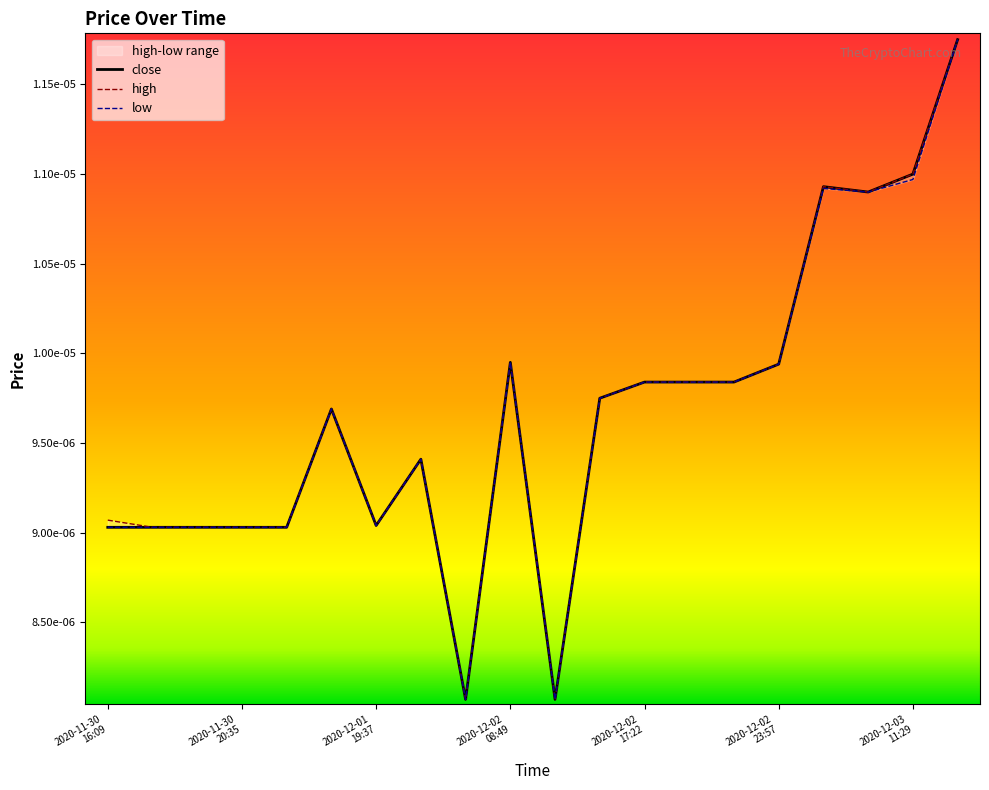

Reading right to left, transcribe all the data shown in this chart.

close: 2020-12-03
12:01=0.0	2020-12-03
11:29=0.0	2020-12-03
11:27=0.0	2020-12-03
08:03=0.0	2020-12-02
23:57=0.0	2020-12-02
22:33=0.0	2020-12-02
22:29=0.0	2020-12-02
17:22=0.0	2020-12-02
15:19=0.0	2020-12-02
10:07=0.0	2020-12-02
08:49=0.0	2020-12-01
21:06=0.0	2020-12-01
19:46=0.0	2020-12-01
19:37=0.0	2020-12-01
11:59=0.0	2020-12-01
02:22=0.0	2020-11-30
20:35=0.0	2020-11-30
17:15=0.0	2020-11-30
17:13=0.0	2020-11-30
16:09=0.0
high: 2020-12-03
12:01=0.0	2020-12-03
11:29=0.0	2020-12-03
11:27=0.0	2020-12-03
08:03=0.0	2020-12-02
23:57=0.0	2020-12-02
22:33=0.0	2020-12-02
22:29=0.0	2020-12-02
17:22=0.0	2020-12-02
15:19=0.0	2020-12-02
10:07=0.0	2020-12-02
08:49=0.0	2020-12-01
21:06=0.0	2020-12-01
19:46=0.0	2020-12-01
19:37=0.0	2020-12-01
11:59=0.0	2020-12-01
02:22=0.0	2020-11-30
20:35=0.0	2020-11-30
17:15=0.0	2020-11-30
17:13=0.0	2020-11-30
16:09=0.0
low: 2020-12-03
12:01=0.0	2020-12-03
11:29=0.0	2020-12-03
11:27=0.0	2020-12-03
08:03=0.0	2020-12-02
23:57=0.0	2020-12-02
22:33=0.0	2020-12-02
22:29=0.0	2020-12-02
17:22=0.0	2020-12-02
15:19=0.0	2020-12-02
10:07=0.0	2020-12-02
08:49=0.0	2020-12-01
21:06=0.0	2020-12-01
19:46=0.0	2020-12-01
19:37=0.0	2020-12-01
11:59=0.0	2020-12-01
02:22=0.0	2020-11-30
20:35=0.0	2020-11-30
17:15=0.0	2020-11-30
17:13=0.0	2020-11-30
16:09=0.0